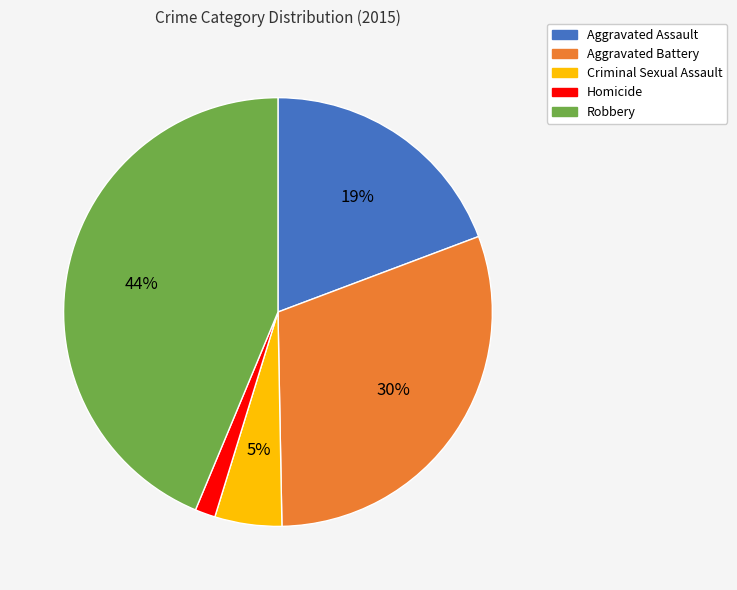

How many segments does this pie chart have?

5